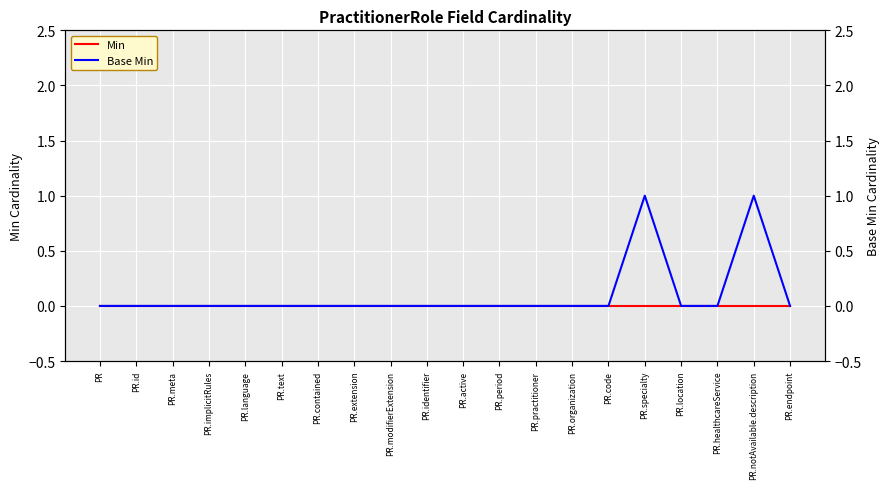

What is the difference between the maximum and minimum values in the Base Min series?

1